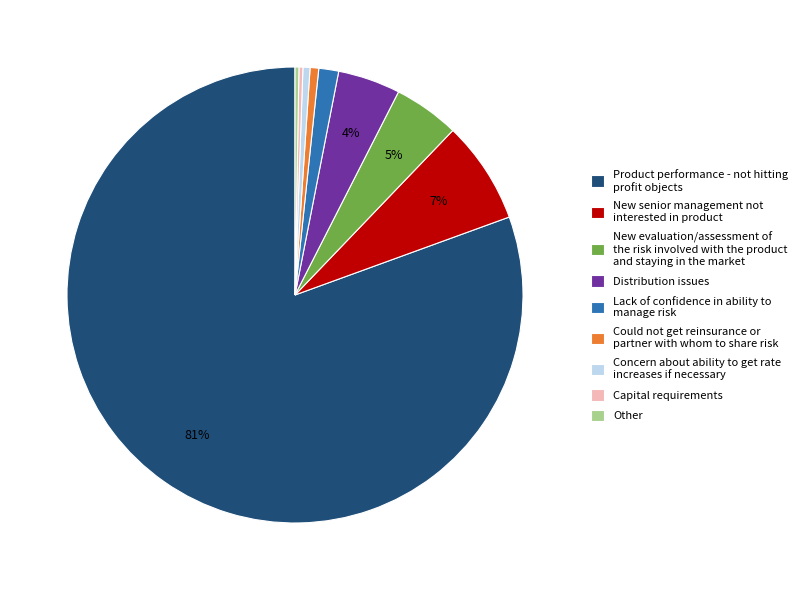

What percentage is the Lack of confidence in ability to manage risk slice, to the nearest percent?

1%